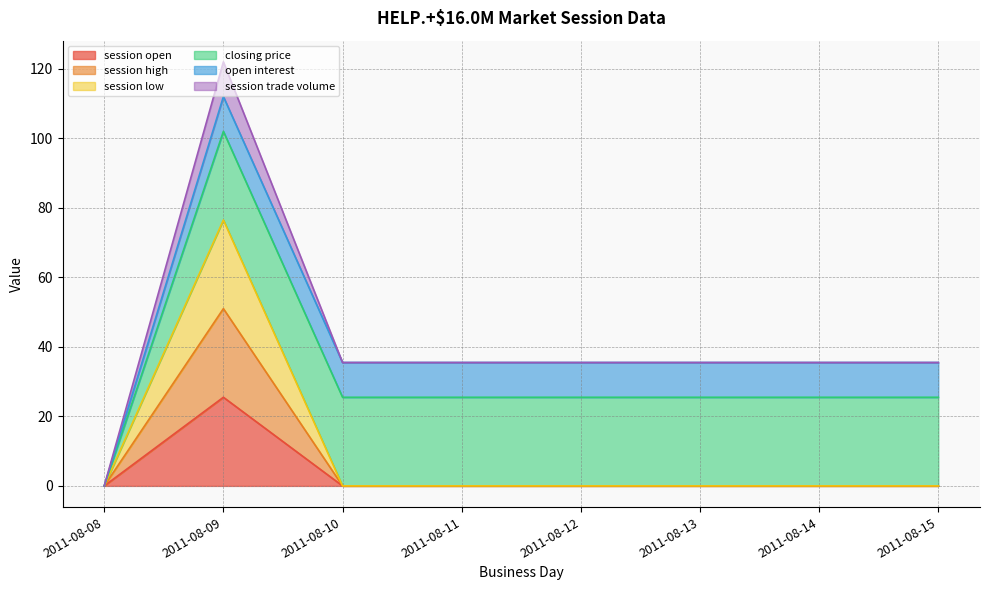

Which series has the largest range (max minus min)?

session low